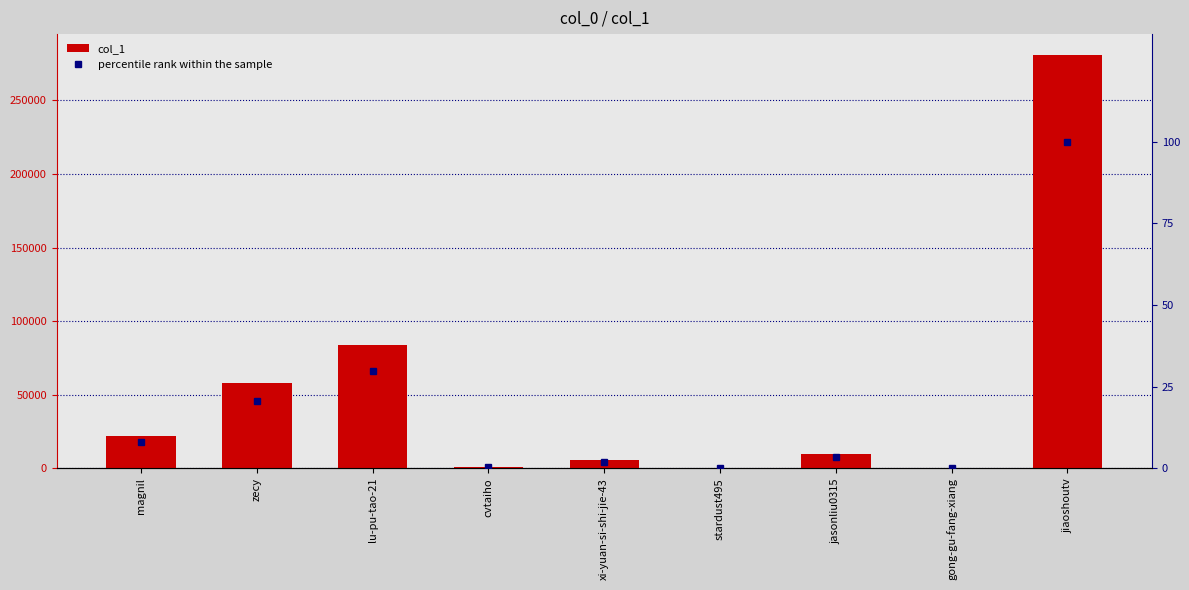

What is the spread (max minus min) of values at jasonliu0315?

9806.5